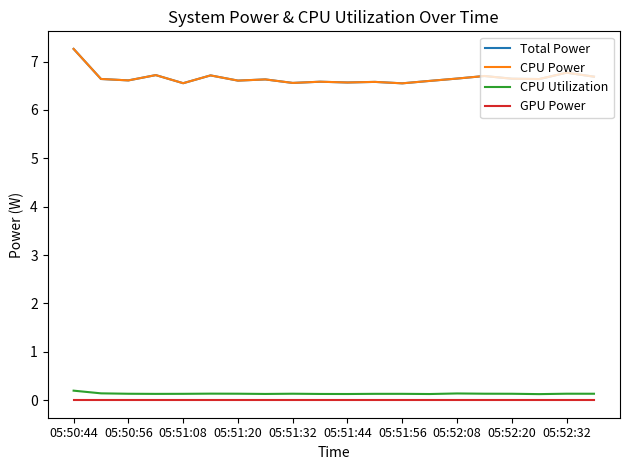

Which label corresponds to the smallest value in the chart?

05:50:44